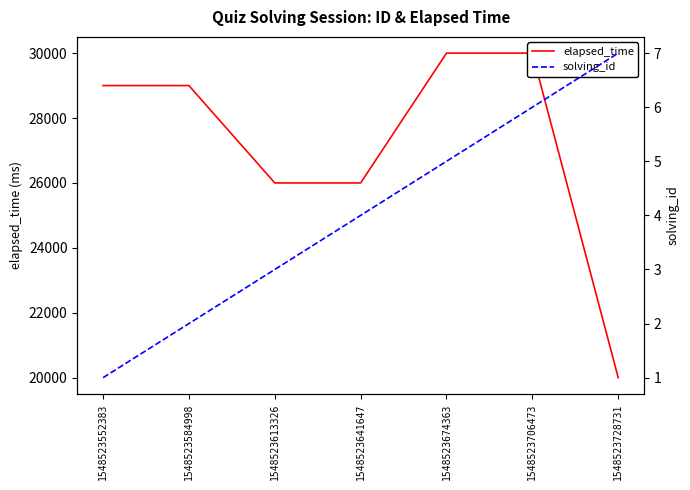

What is the average value of the solving_id series?

4